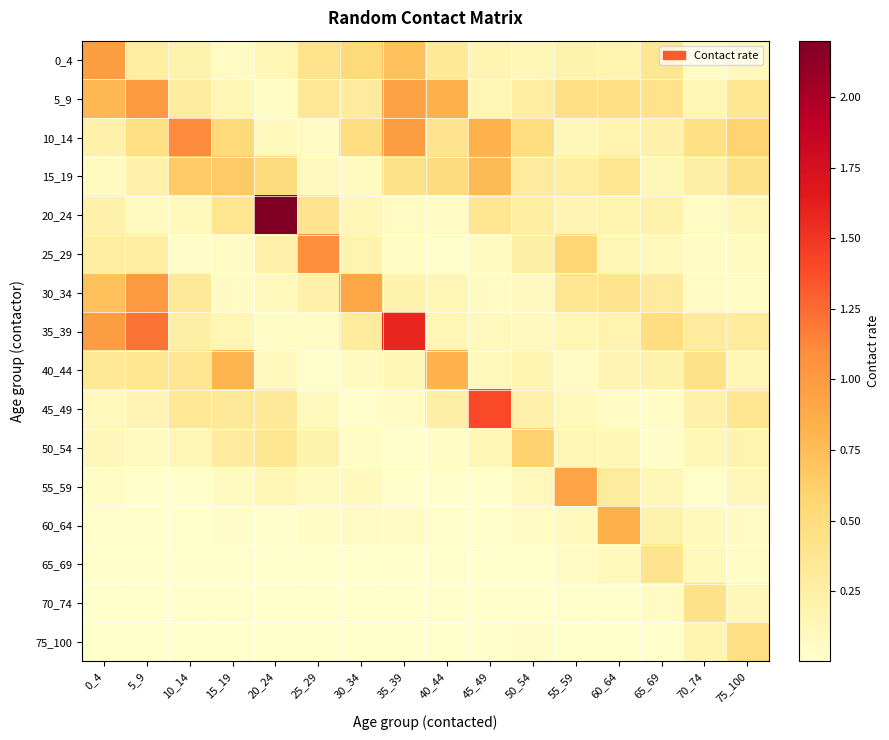

Rank the series by their maximum value, from highest to lowest.

20_24, 35_39, 45_49, 10_14, 25_29, 30_34, 5_9, 0_4, 55_59, 60_64, 40_44, 15_19, 50_54, 75_100, 70_74, 65_69